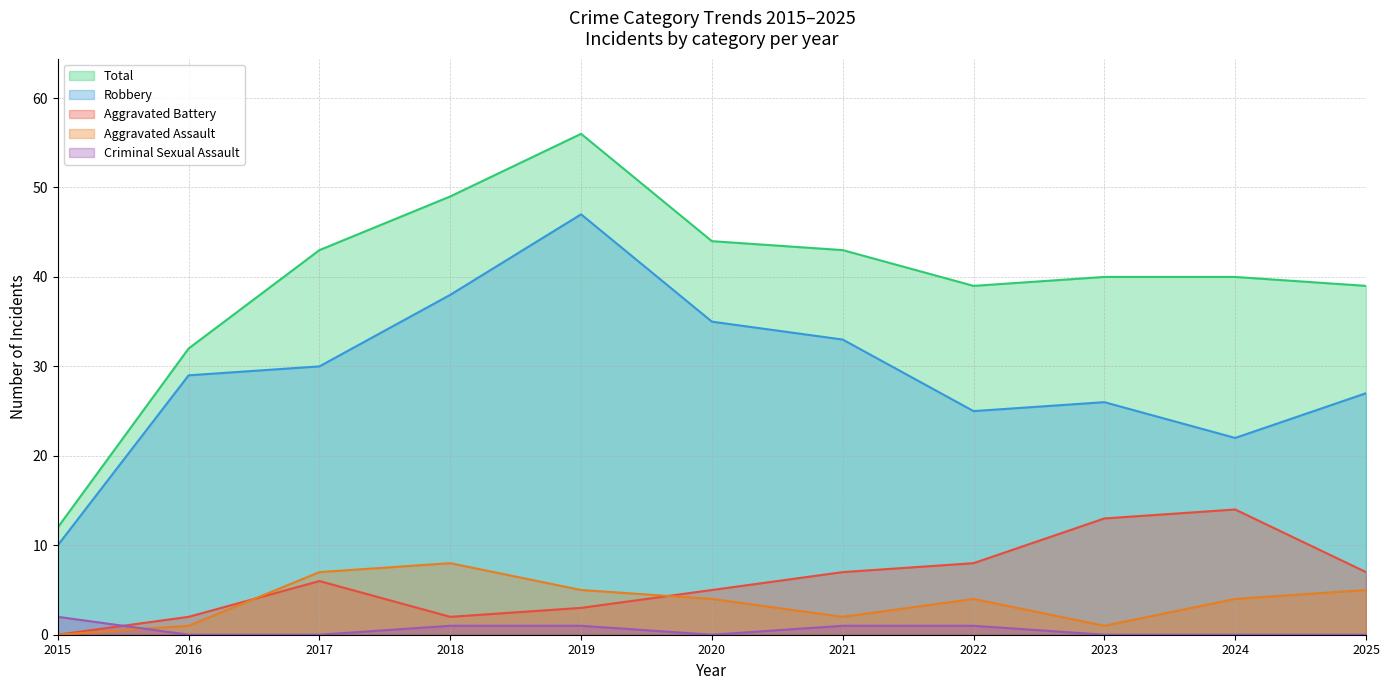

Where does the Aggravated Assault series first go above 4?

2017